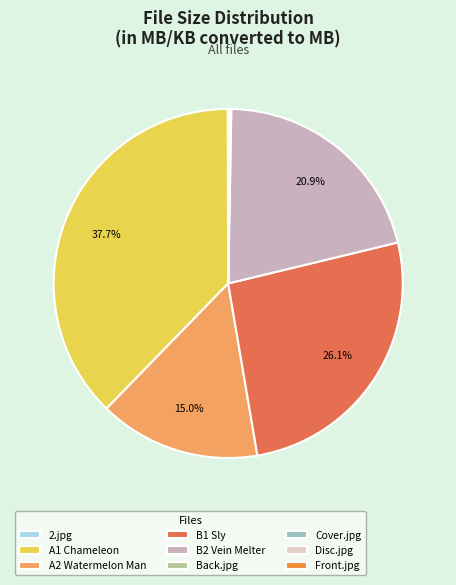

Is it true that 2.jpg is 0% of the pie?

True